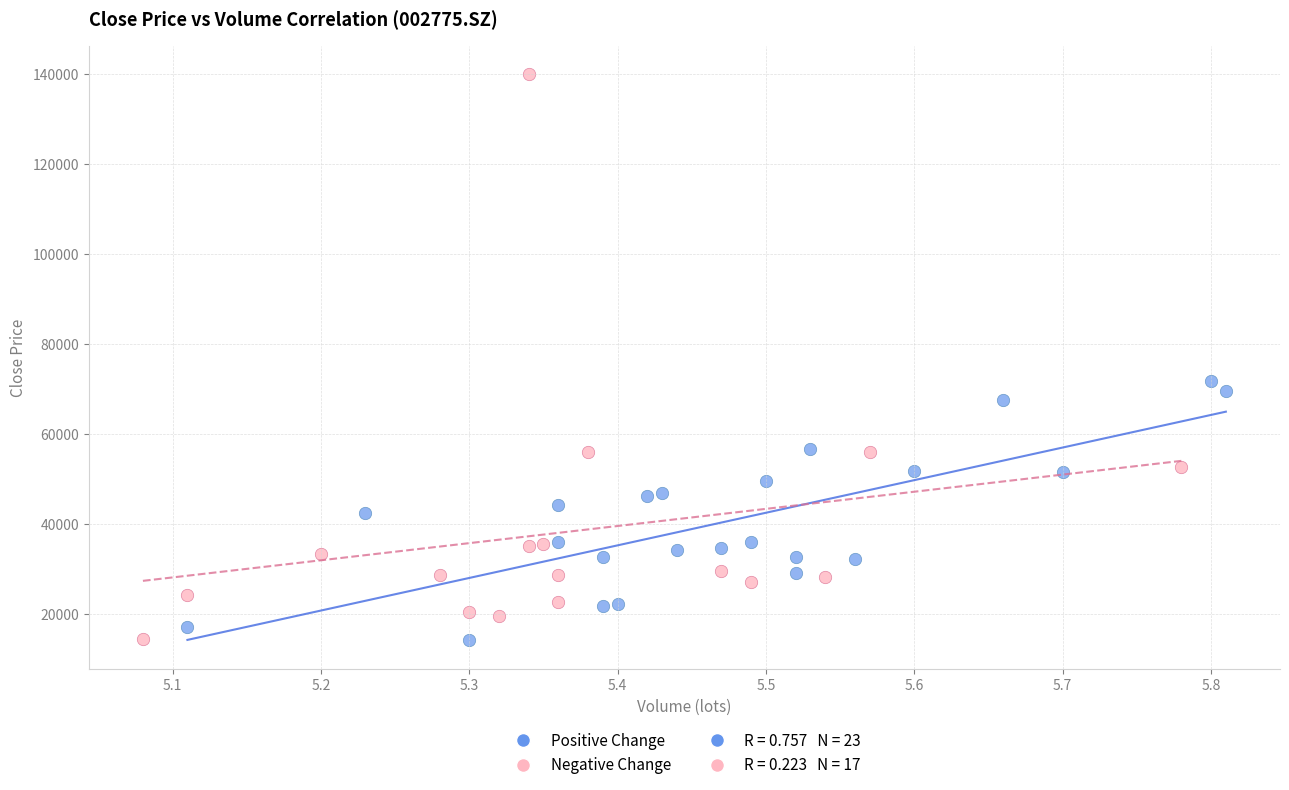

Which series contains the highest Y value?

Negative Change